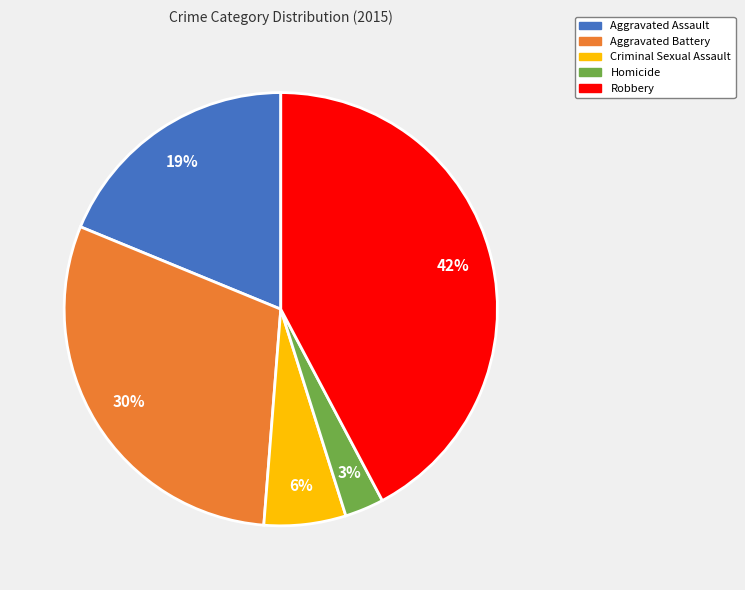

Is the sum of Criminal Sexual Assault and Aggravated Assault greater than half?

No